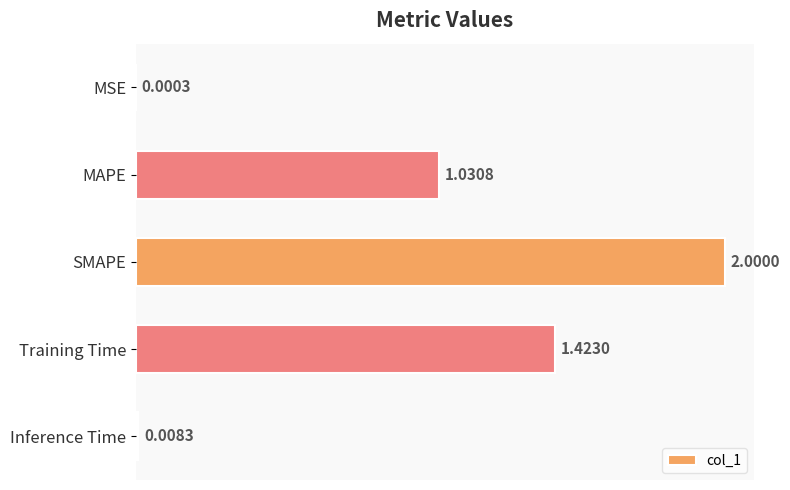

What is the sum of the values at MSE and SMAPE?

2.0